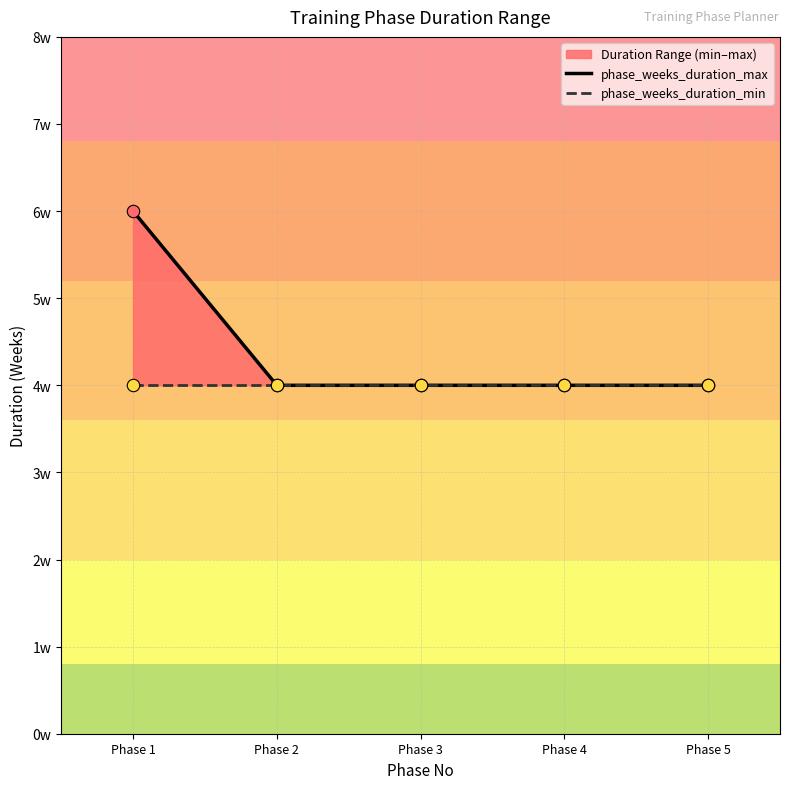

Is the value of phase_weeks_duration_max at Phase 2 greater than the value of phase_weeks_duration_min at Phase 1?

No